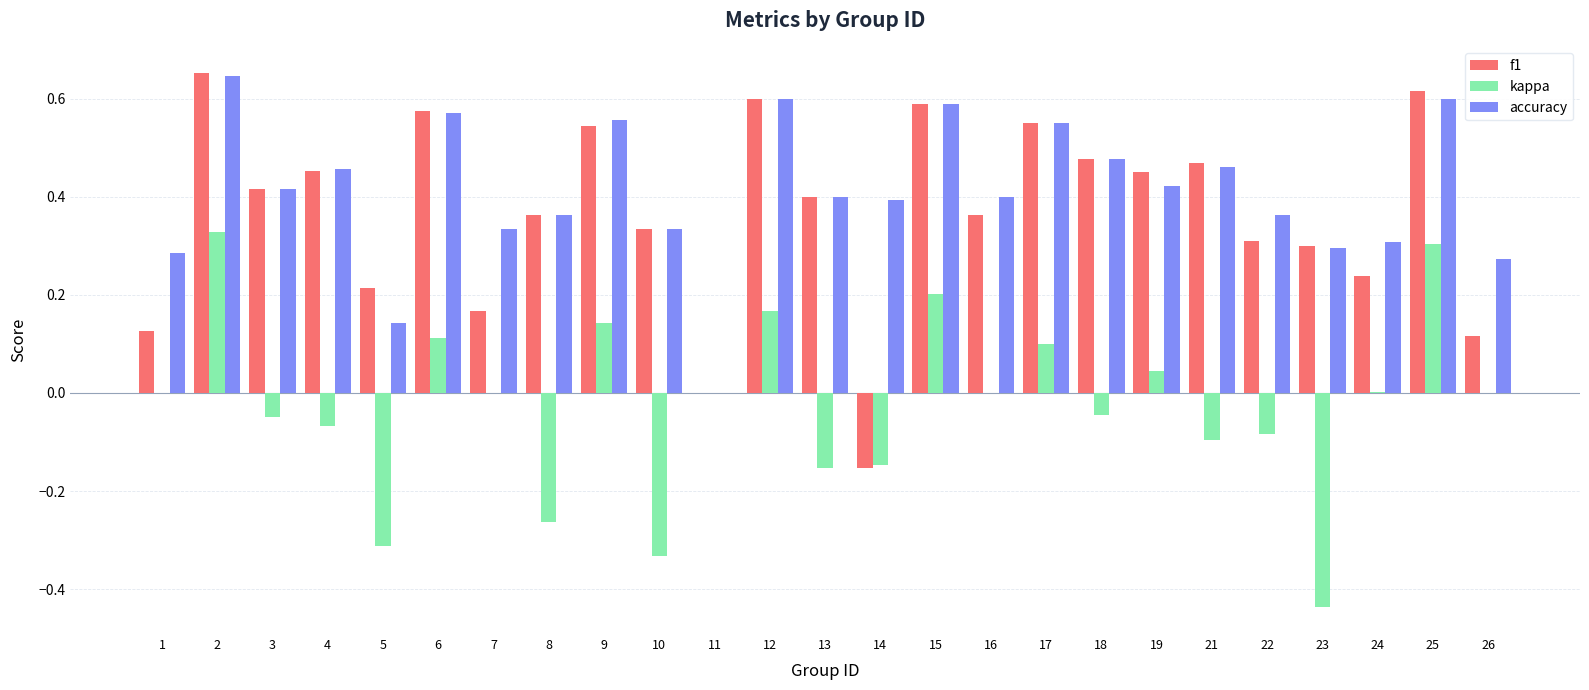

What is the sum of all accuracy values?

10.2